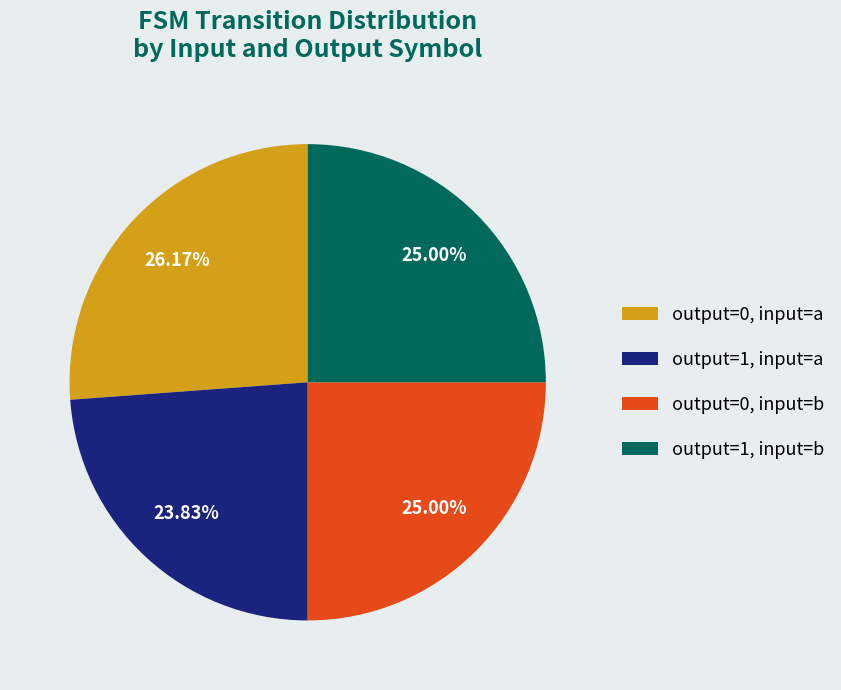

Does any single category account for the majority?

No